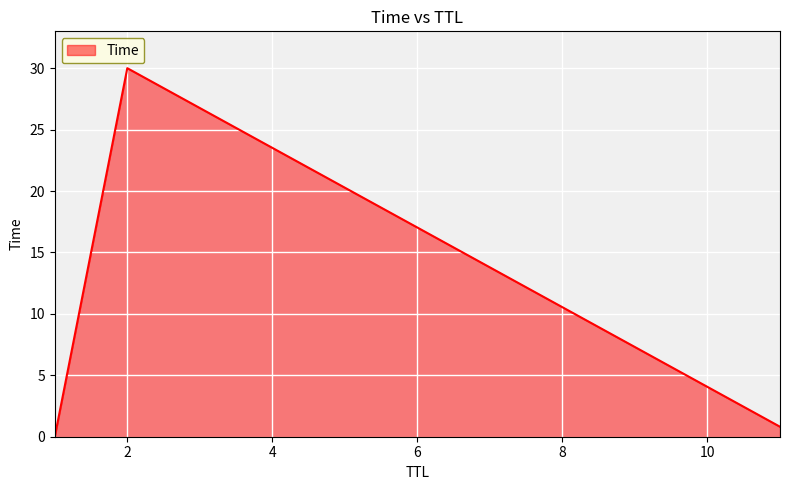

Does the chart have visible grid lines?

Yes